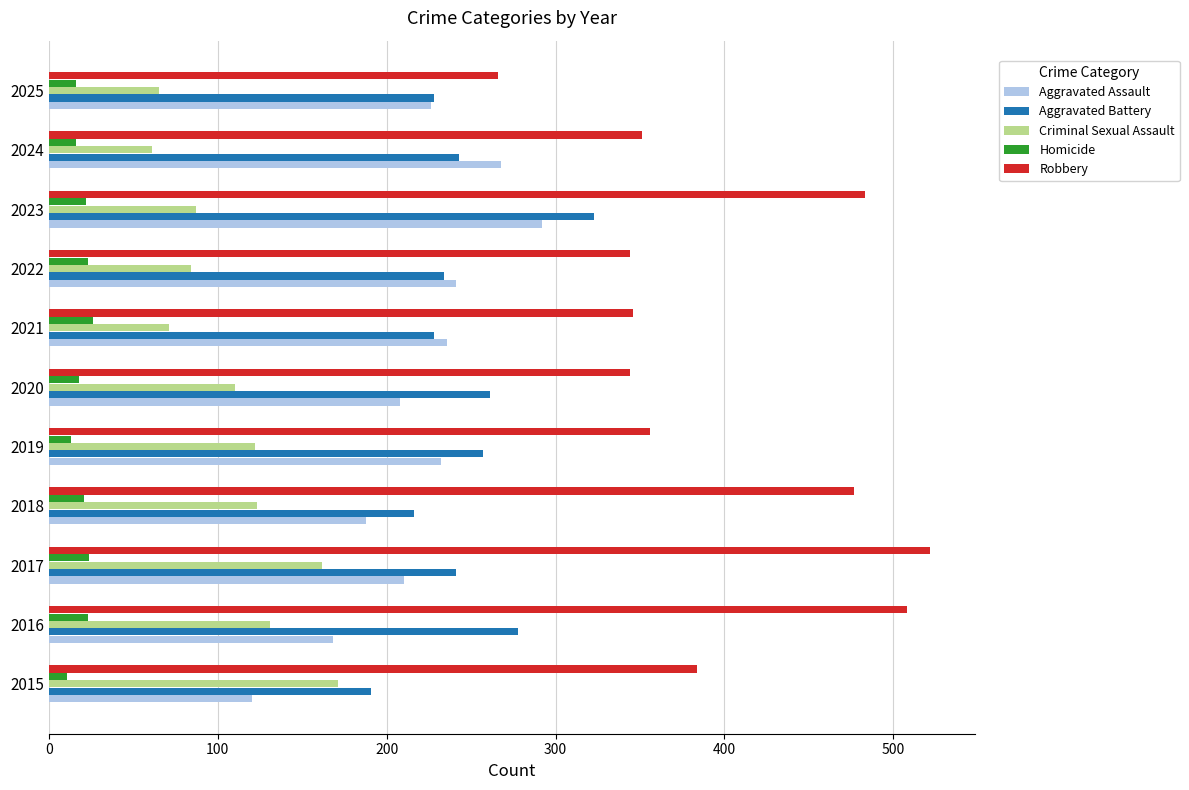

What is the spread (max minus min) of values at 2025?

250